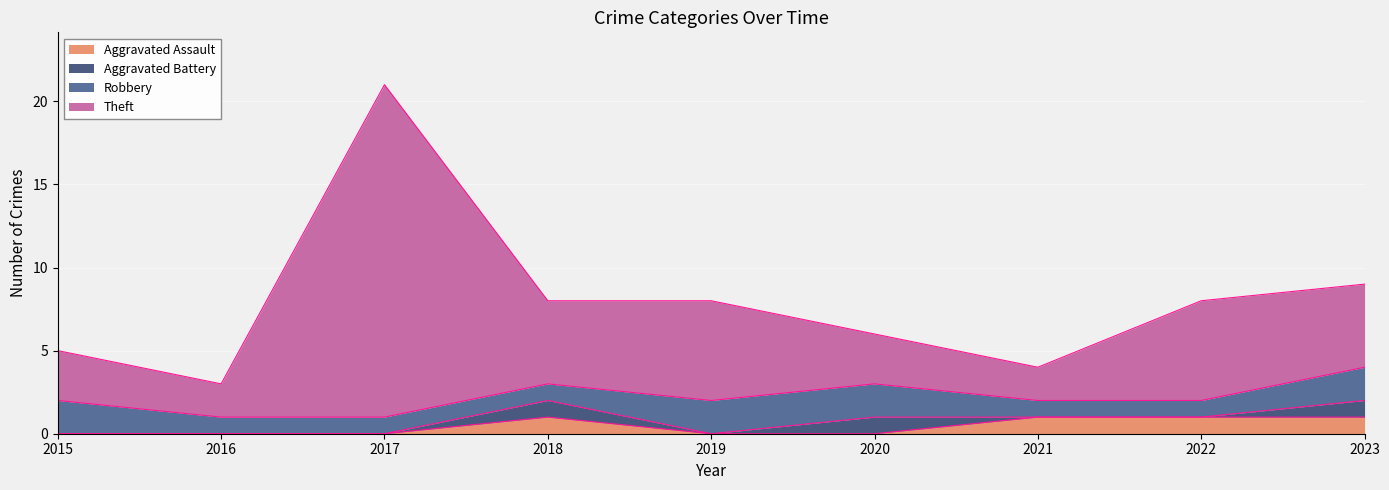

What is the sum of all Aggravated Assault values?

4